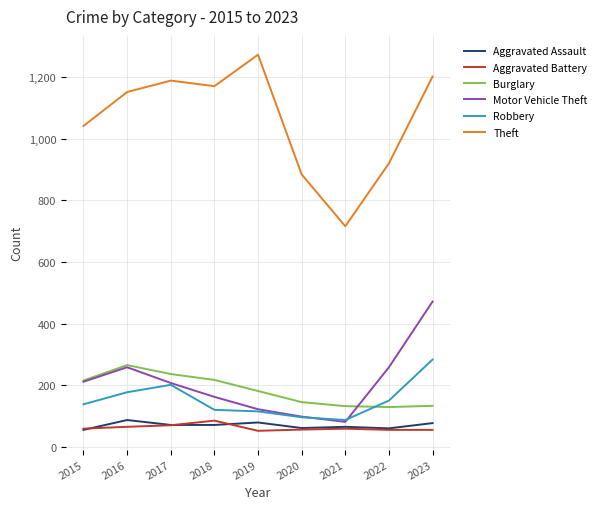

What are all the series names shown in the legend?

Aggravated Assault, Aggravated Battery, Burglary, Motor Vehicle Theft, Robbery, Theft